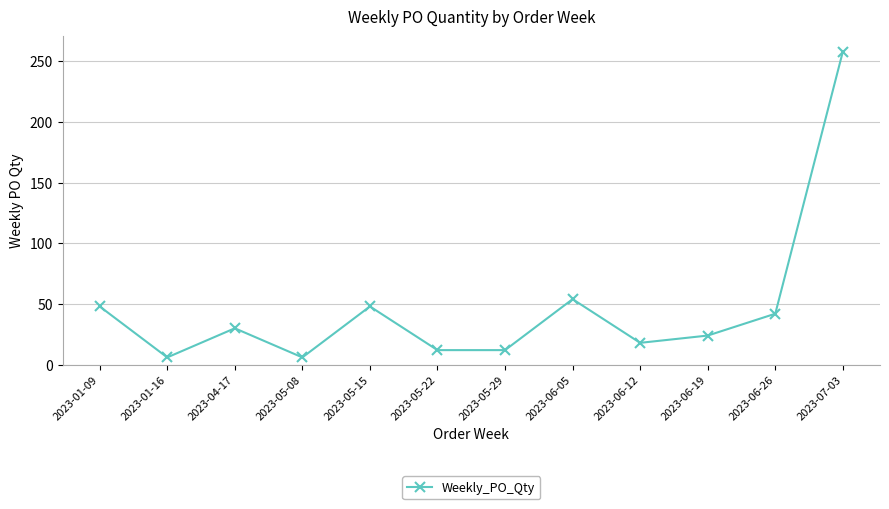

Reading left to right, transcribe all the data shown in this chart.

2023-01-09=48	2023-01-16=6	2023-04-17=30	2023-05-08=6	2023-05-15=48	2023-05-22=12	2023-05-29=12	2023-06-05=54	2023-06-12=18	2023-06-19=24	2023-06-26=42	2023-07-03=258